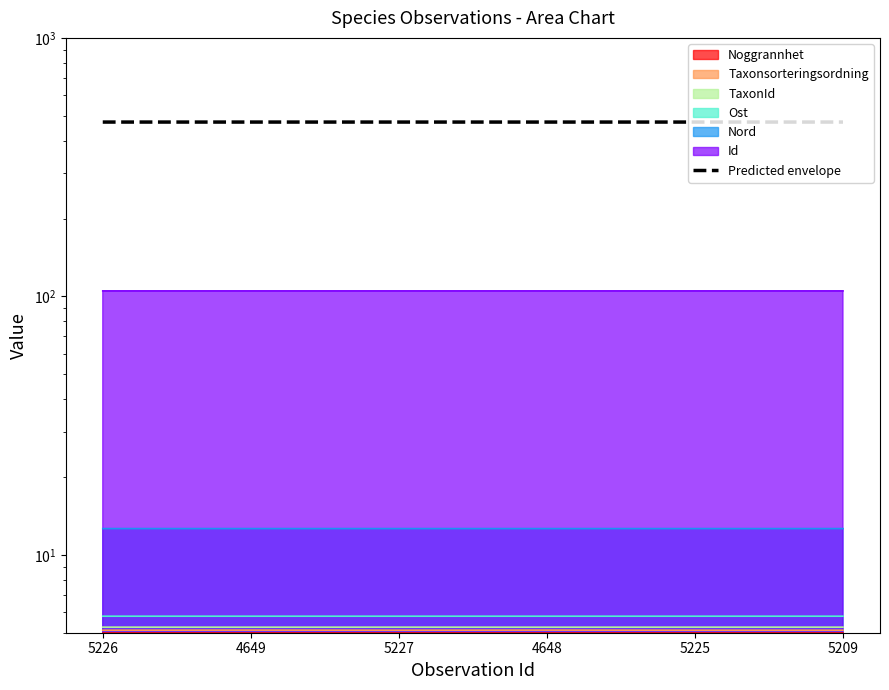

How many points are higher than both their immediate neighbors (excluding endpoints)?

2